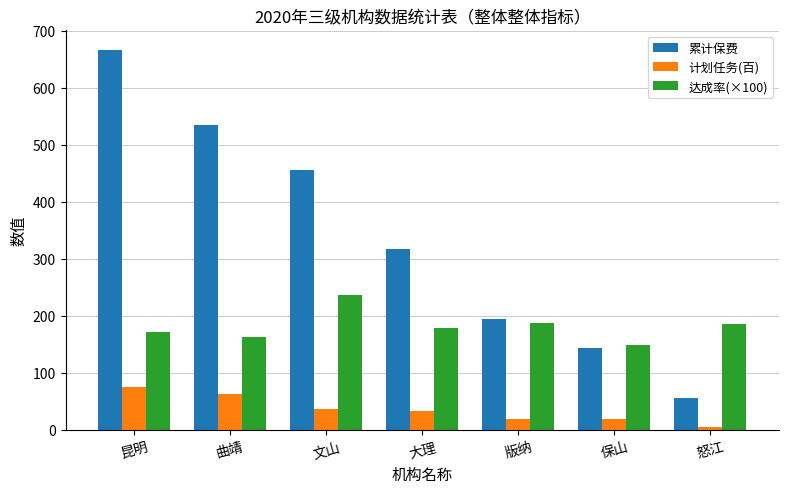

What is the maximum value for 计划任务(百)?

74.7